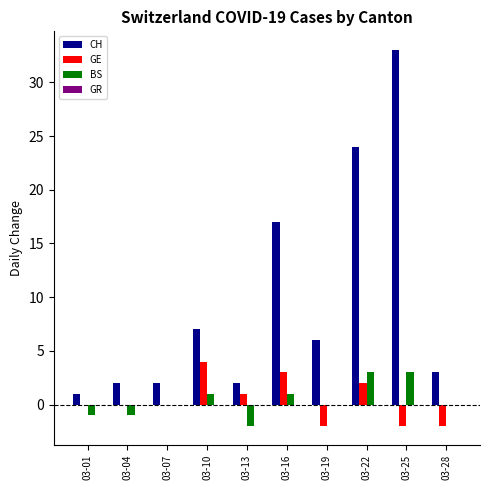

The value of GE at 03-16 is 3. True or false?

True